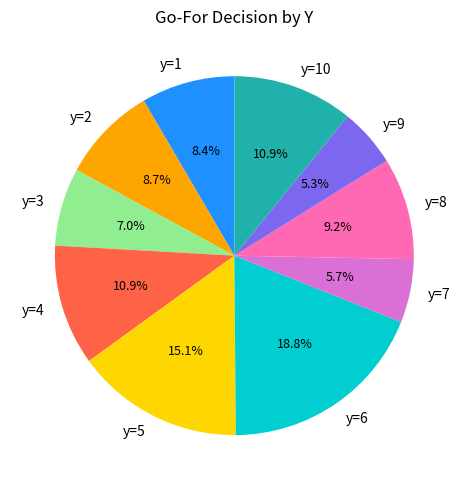

Which slice is the largest?

y=6